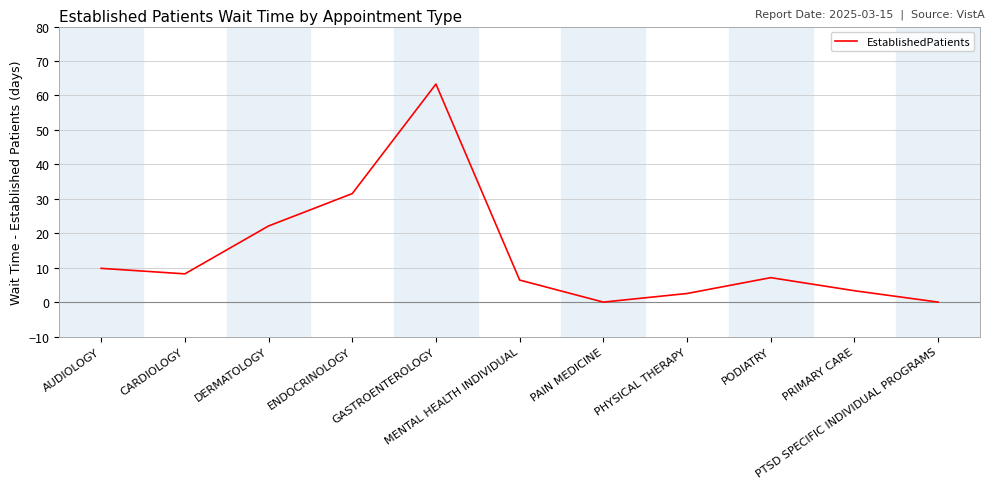

What position from the right is GASTROENTEROLOGY?

7